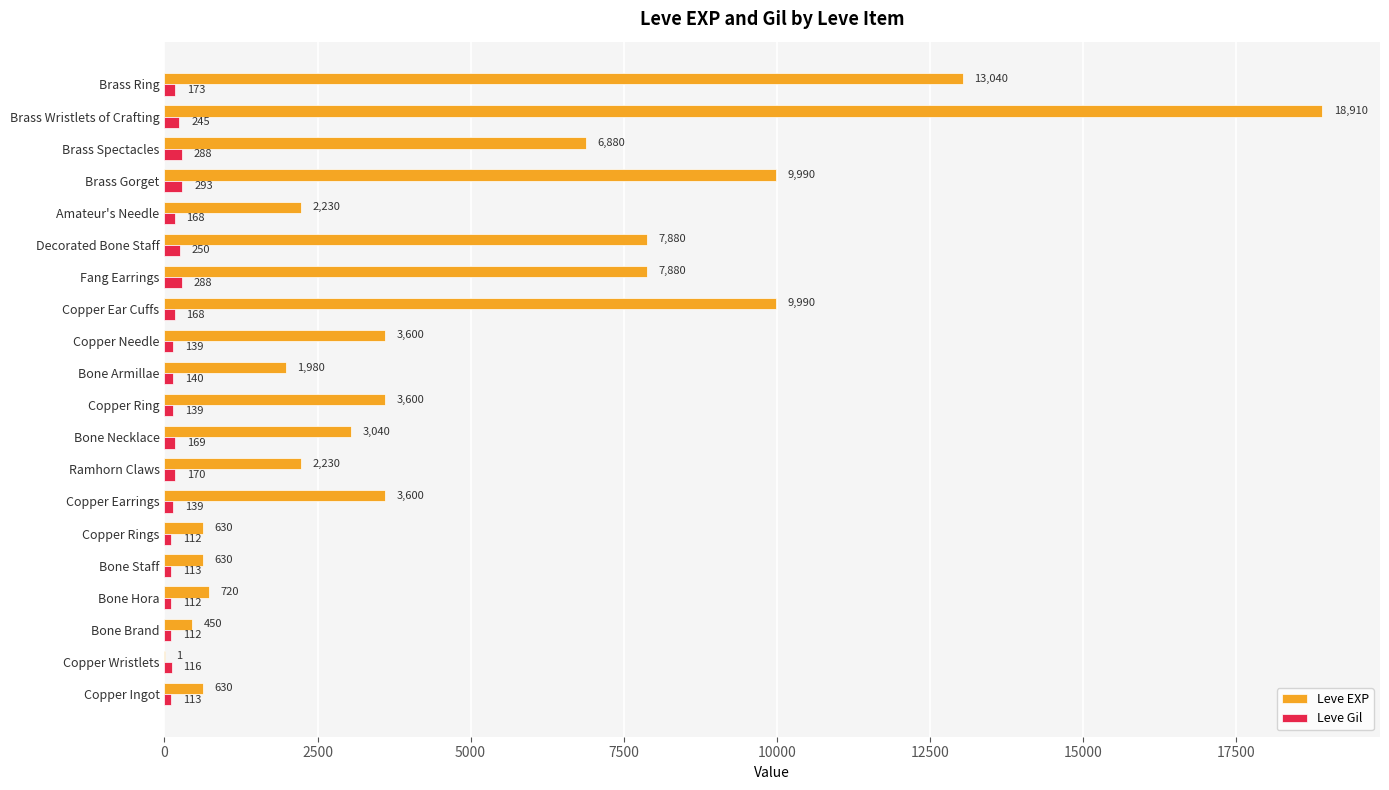

At which category is the sum across all series the highest?

Brass Wristlets of Crafting